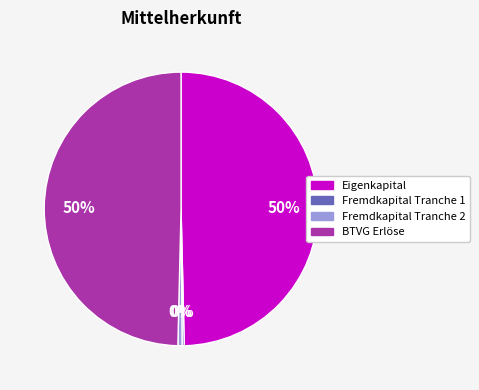

Is Fremdkapital Tranche 2 the majority of the pie?

No